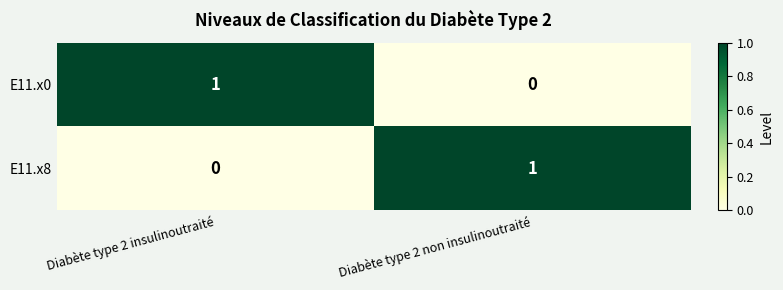

At how many categories does at least one series exceed 0?

2